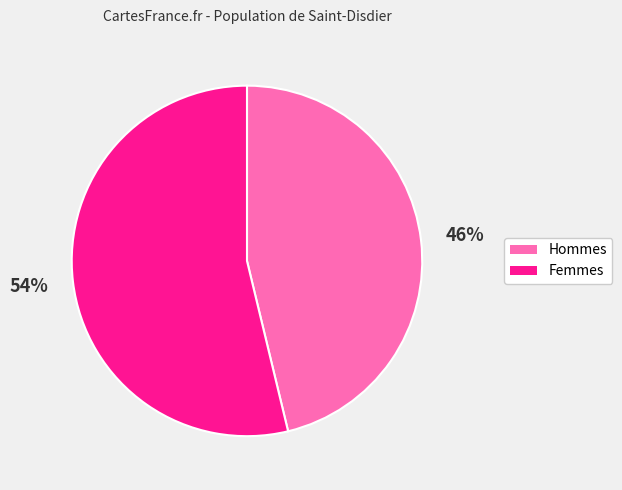

Does any single category account for the majority?

Yes